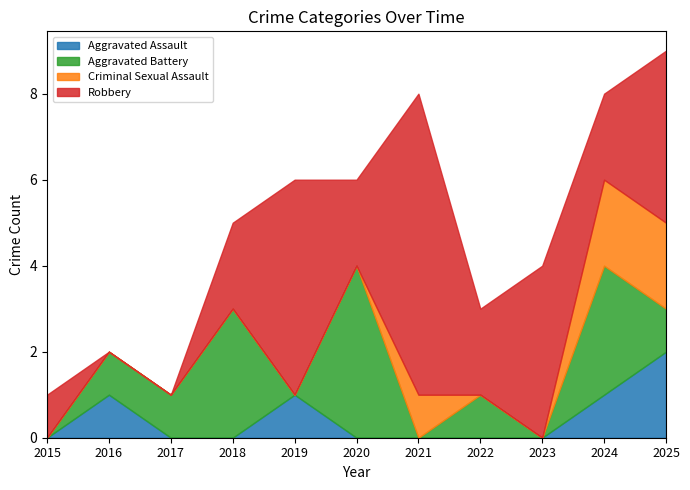

Which has a higher value, 2018 or 2025?

2025